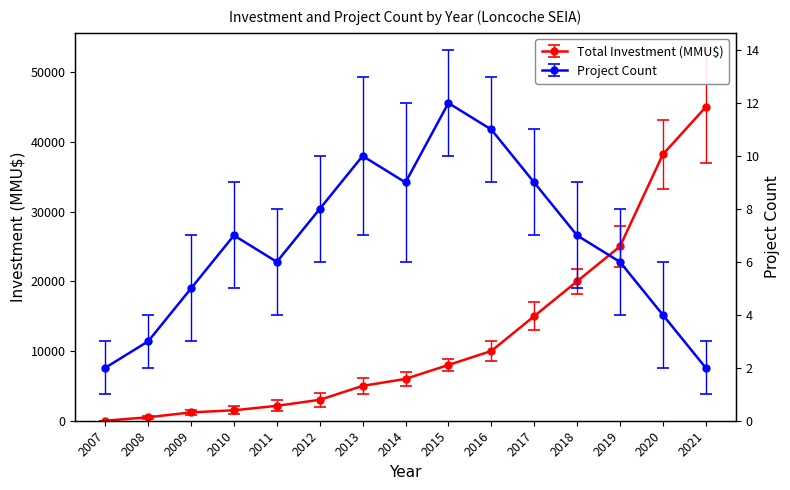

The value of Total Investment (MMU$) at 2012 is 1474. True or false?

False